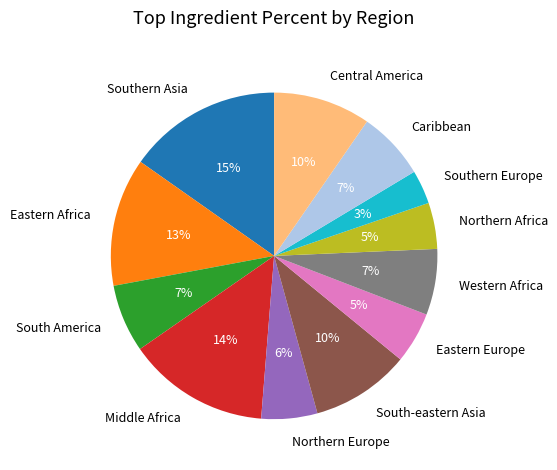

To the nearest percent, what is the difference between the largest and smallest slice percentages?

12%